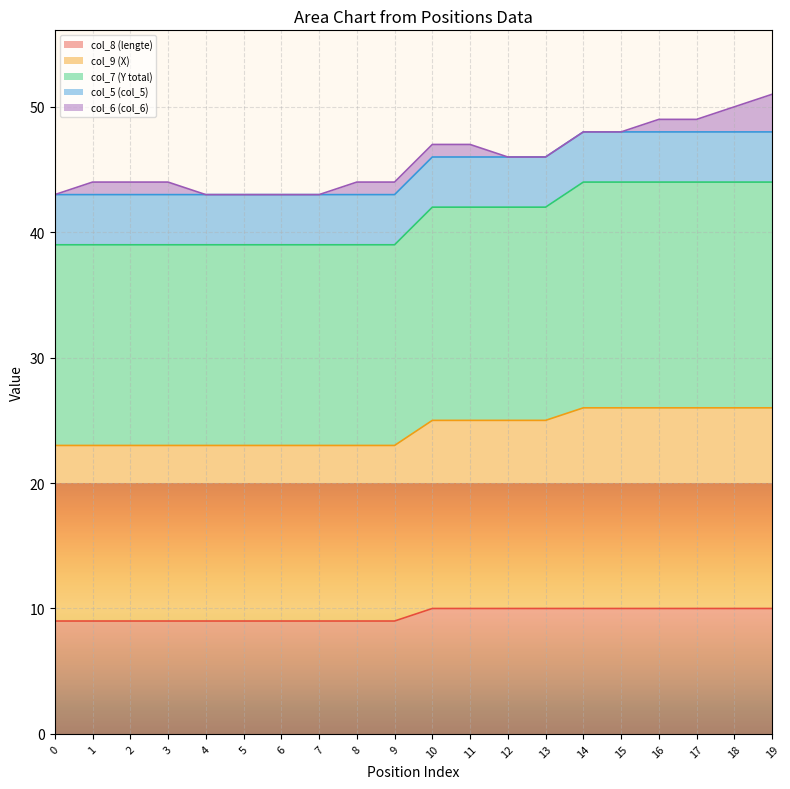

How many lines are shown in the chart?

5